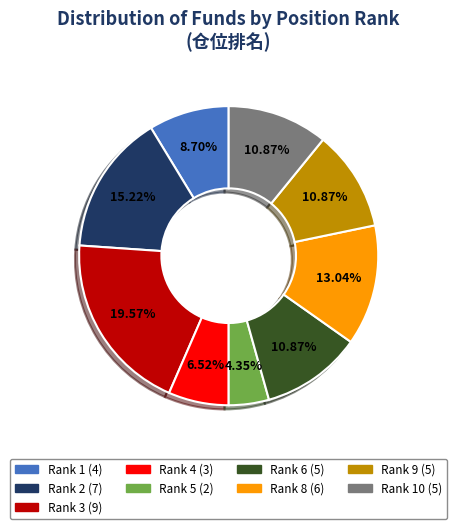

Is there a majority slice in this chart?

No